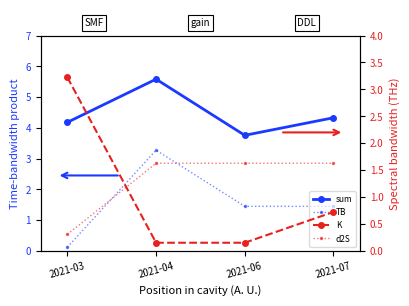

What is the average value of the sum series?

4.5